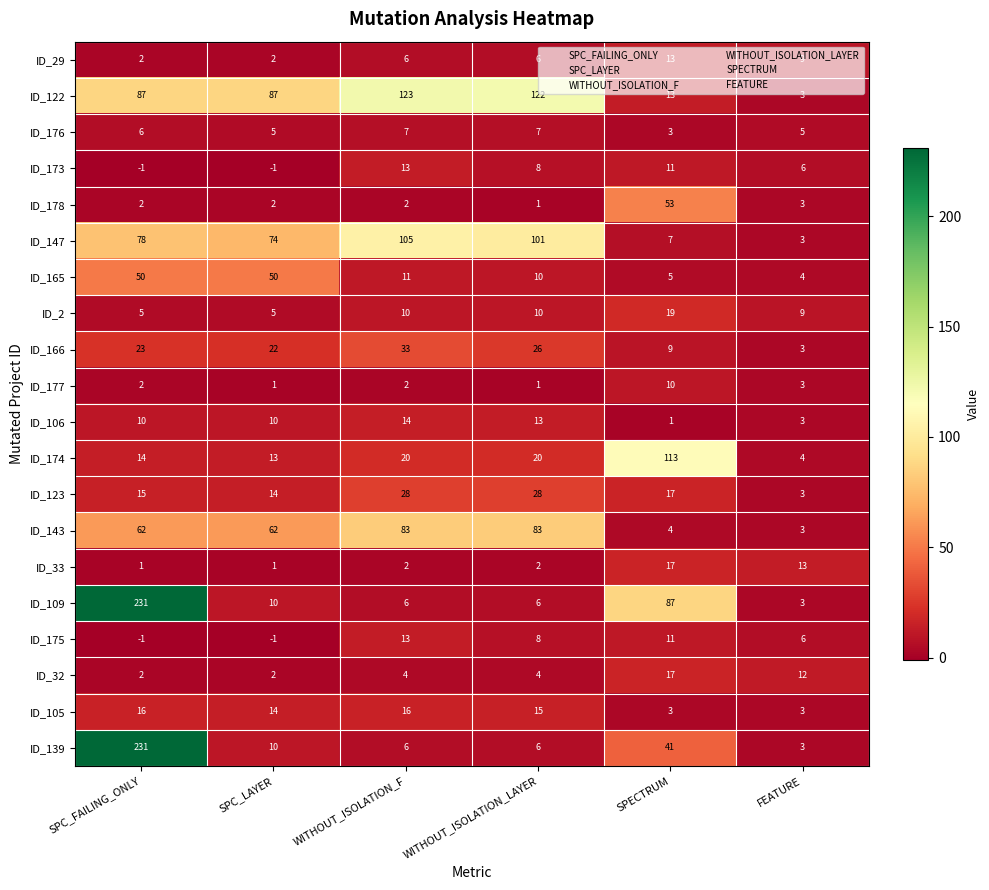

The ID_109 series shows 3 at FEATURE. True or false?

True